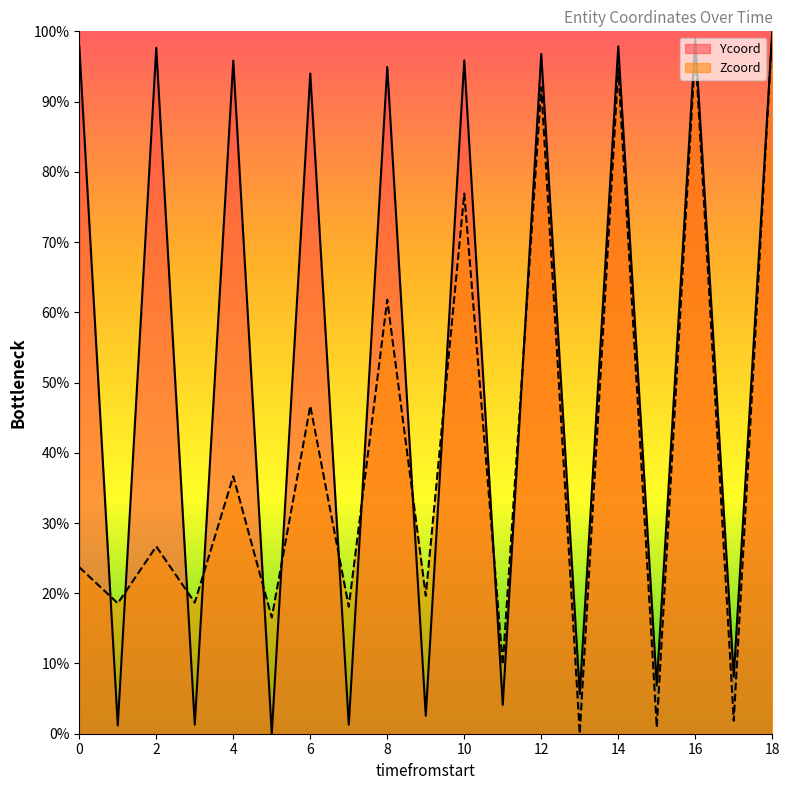

Reading right to left, list all the values displayed in this chart.

Ycoord: 18=100.0	17=8.1	16=98.9	15=6.9	14=97.9	13=5.6	12=96.8	11=4.1	10=95.9	9=2.6	8=94.9	7=1.3	6=94.0	5=0.0	4=95.8	3=1.3	2=97.7	1=1.2	0=97.9
Zcoord: 18=100.0	17=1.8	16=97.3	15=0.9	14=94.7	13=0.0	12=92.0	11=9.8	10=76.9	9=19.6	8=61.8	7=18.1	6=46.7	5=16.5	4=36.7	3=18.7	2=26.7	1=18.6	0=23.7